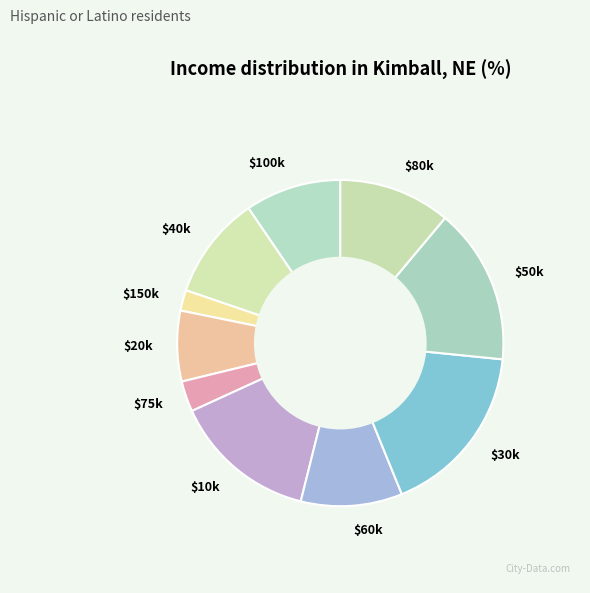

How many slices are in this pie chart?

10